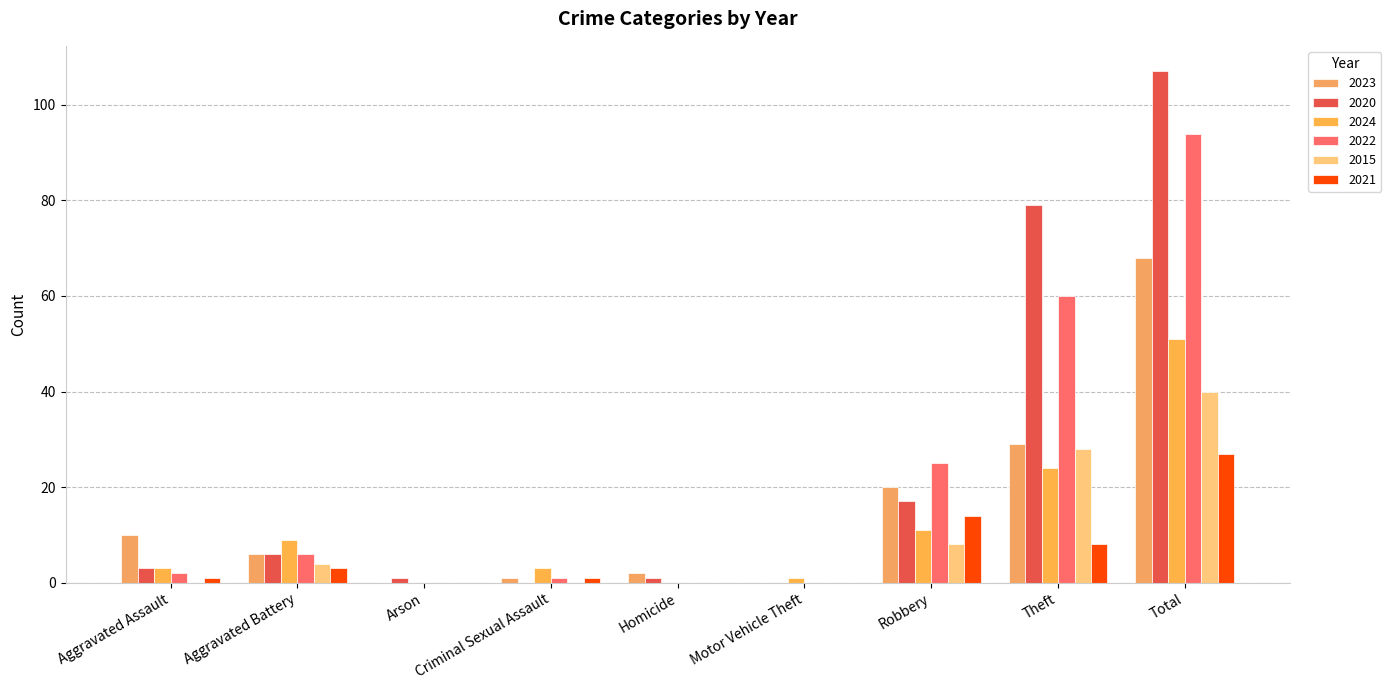

True or false: 2023 has a value of 29 at Theft.

True